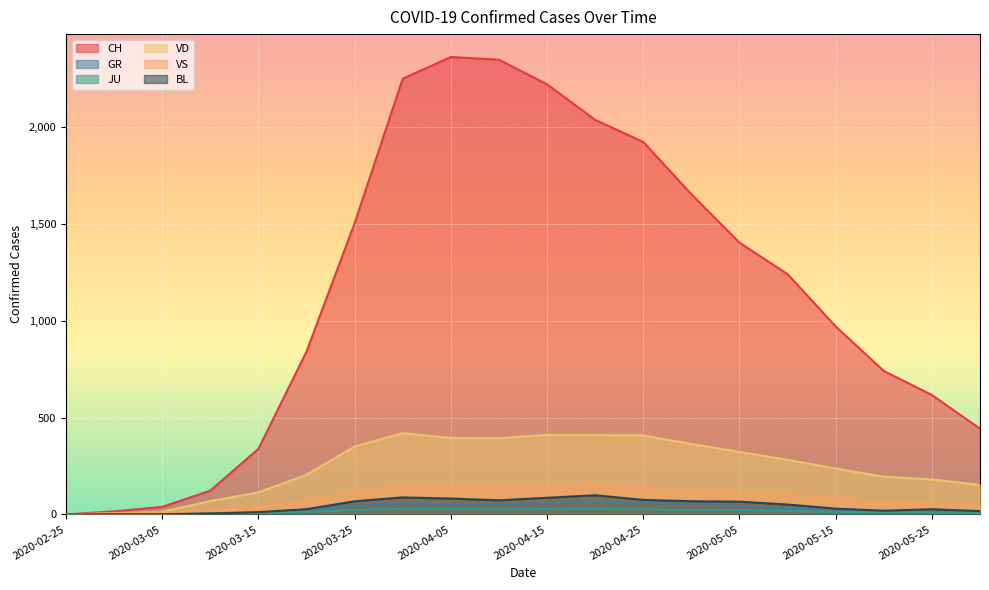

What is the sum of all BL values?

895